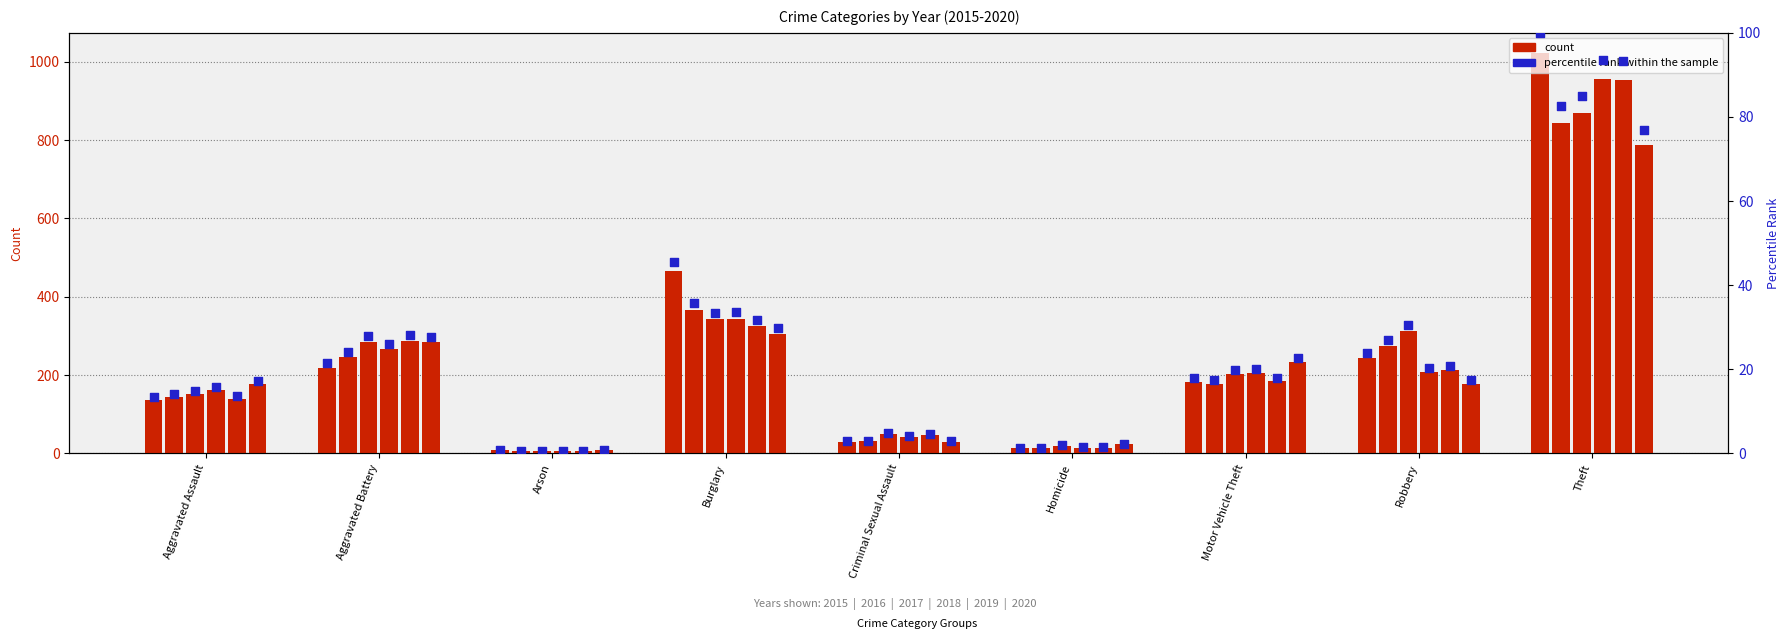

Is the value of 2018 at Arson greater than the value of 2017 at Robbery?

No